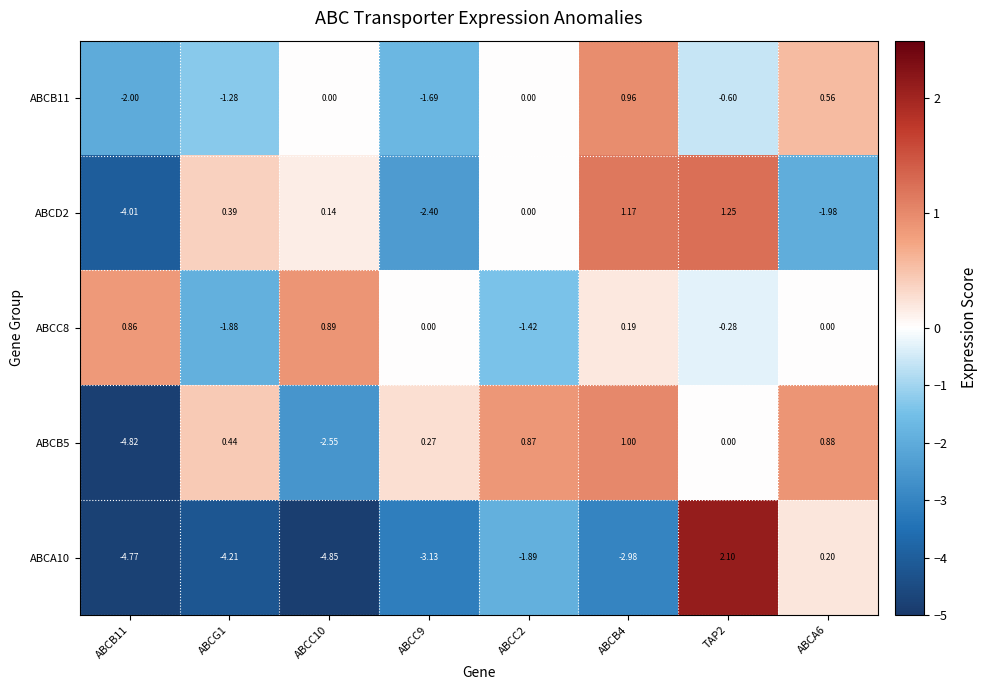

Is the value of ABCC8 at ABCC2 greater than the value of ABCA10 at ABCC10?

Yes